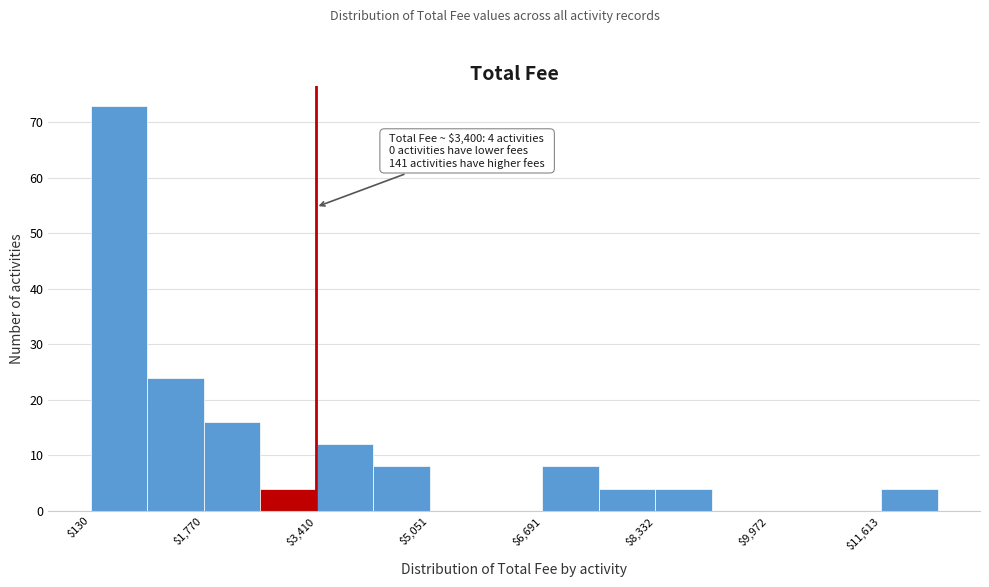

Over which range of the x-axis is the bar tallest?

200 to 1000